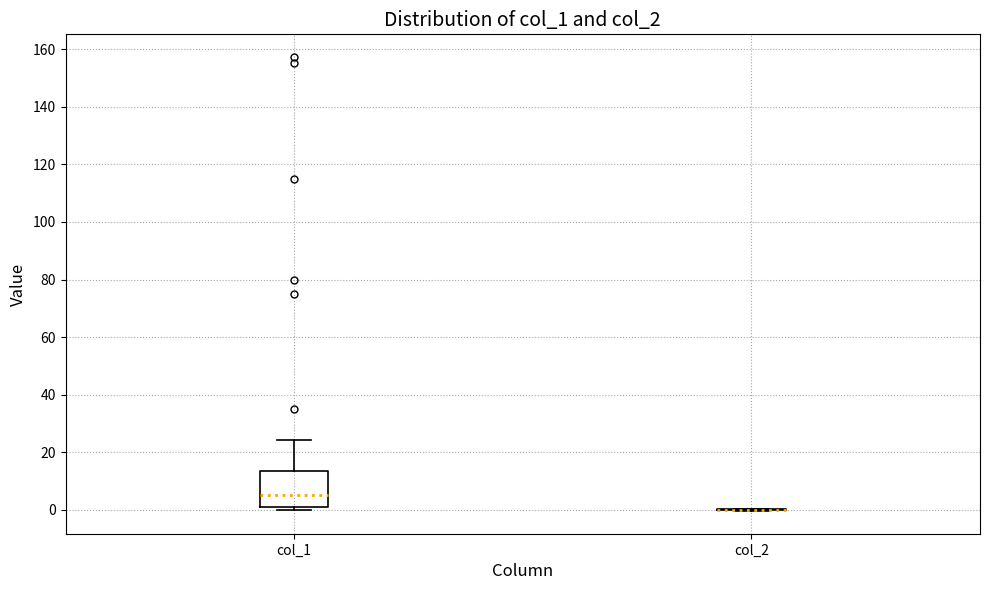

Reading left to right, read every box against the y-axis: the position of its median line, the range the box covers, and the ends of its whiskers. The values are not printed on the chart, so give them approximately, as read against the axis.

col_1: median 4, box 2 to 14, whiskers 0 to 24
col_2: box collapsed to a line at 0, whiskers 0 to 0